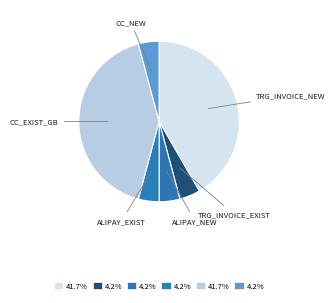

How many segments does this pie chart have?

6